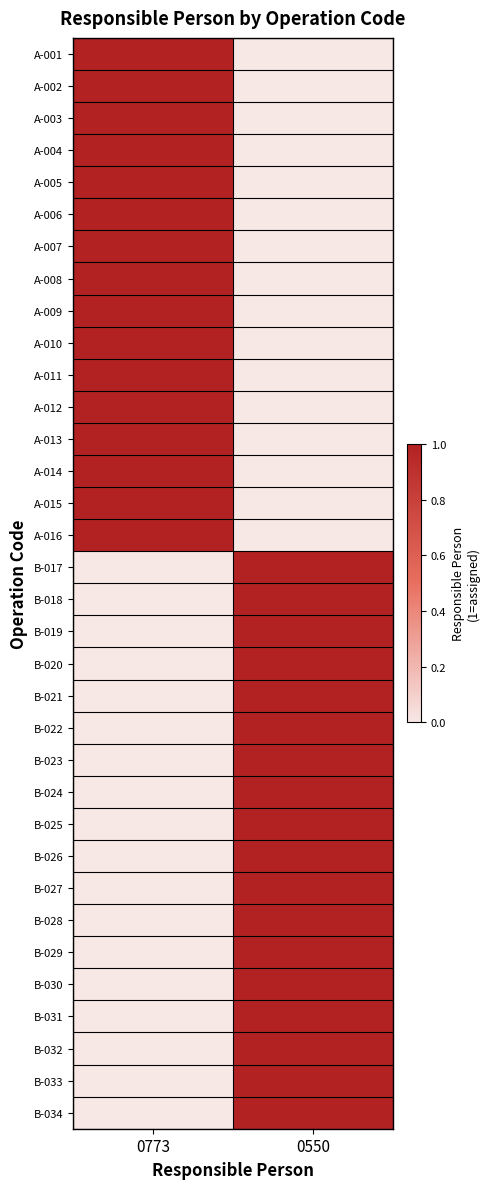

List the series in order of their peak value, highest first.

A-001, A-002, A-003, A-004, A-005, A-006, A-007, A-008, A-009, A-010, A-011, A-012, A-013, A-014, A-015, A-016, B-017, B-018, B-019, B-020, B-021, B-022, B-023, B-024, B-025, B-026, B-027, B-028, B-029, B-030, B-031, B-032, B-033, B-034